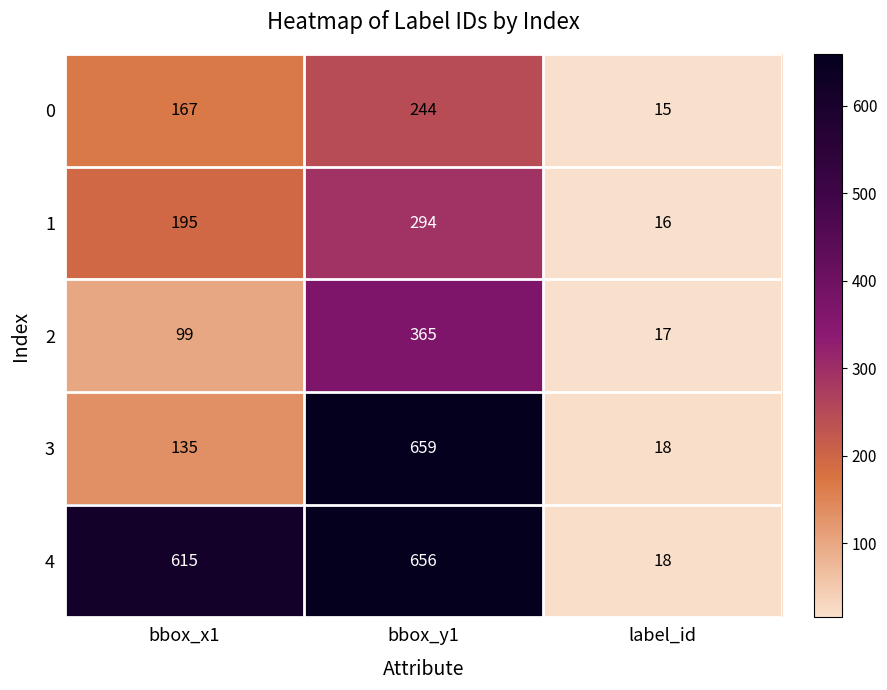

The value of 1 at bbox_x1 is 195. True or false?

True